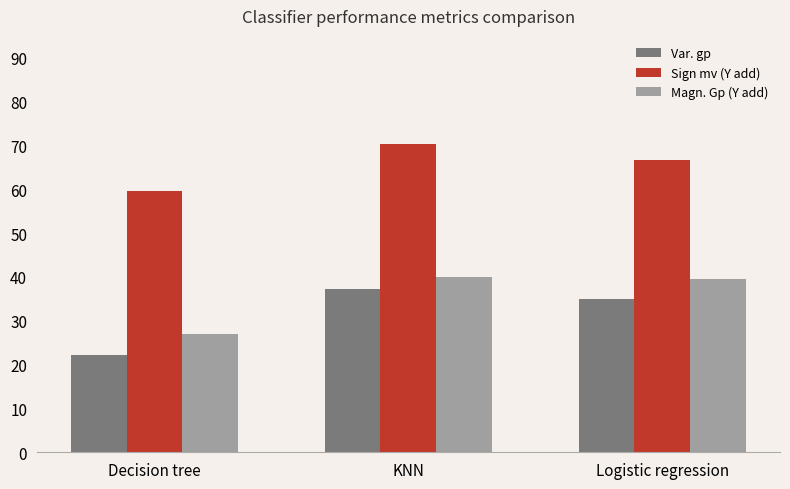

What is the maximum value shown in the chart?

70.3